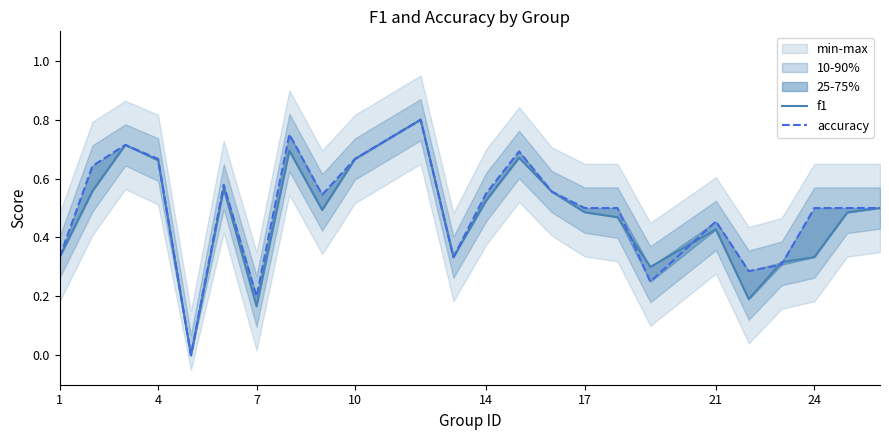

List the series in order of their overall mean, highest first.

accuracy, f1